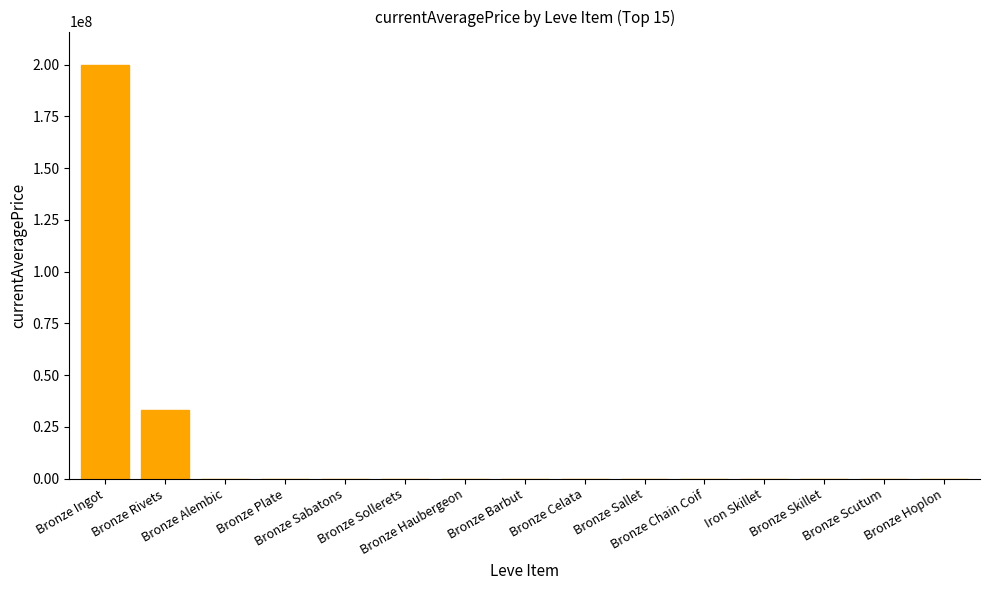

What is the sum of all values?

233398252